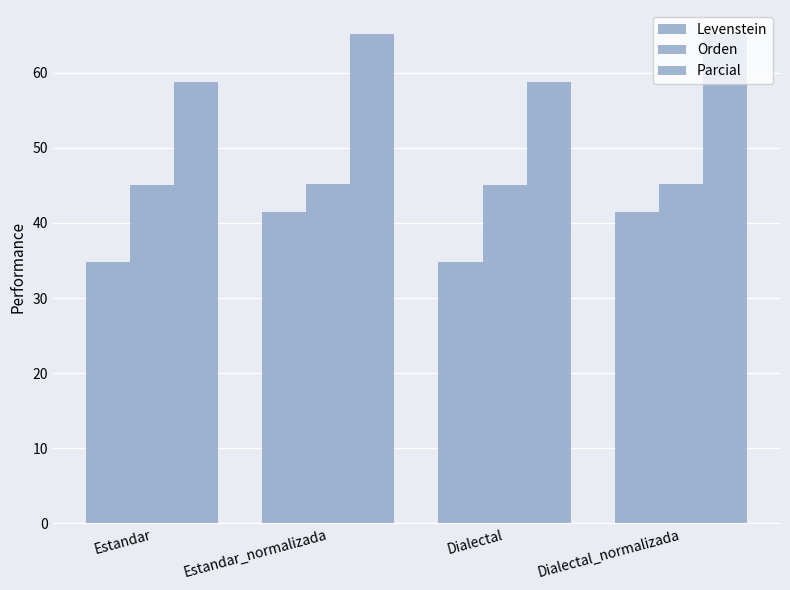

Is the value of Parcial at Dialectal greater than the value of Orden at Estandar?

Yes